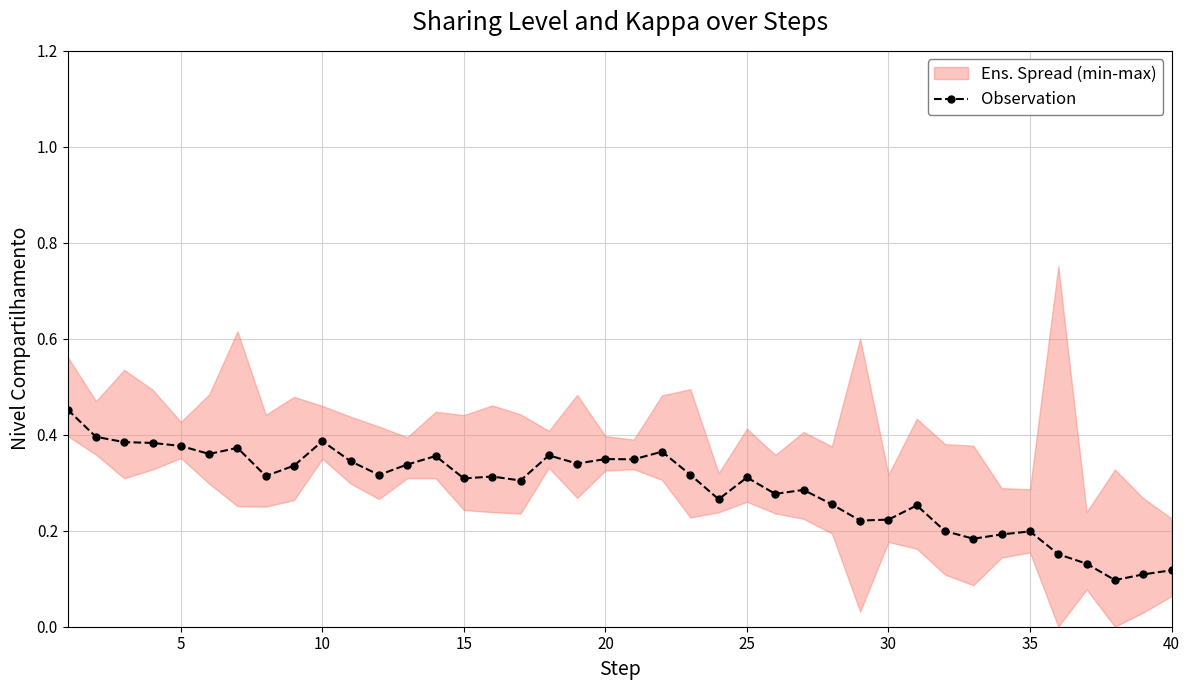

How many data points does each series have?

40